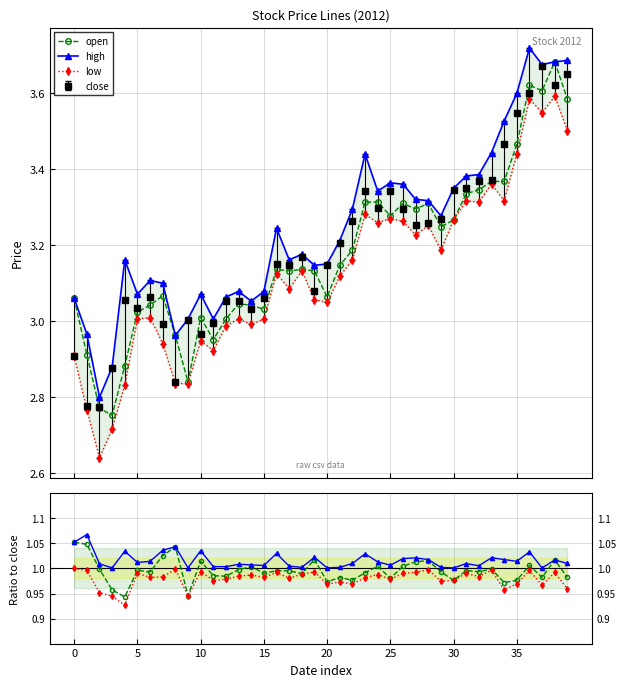

Which series changed the most between 12 and 20?

high